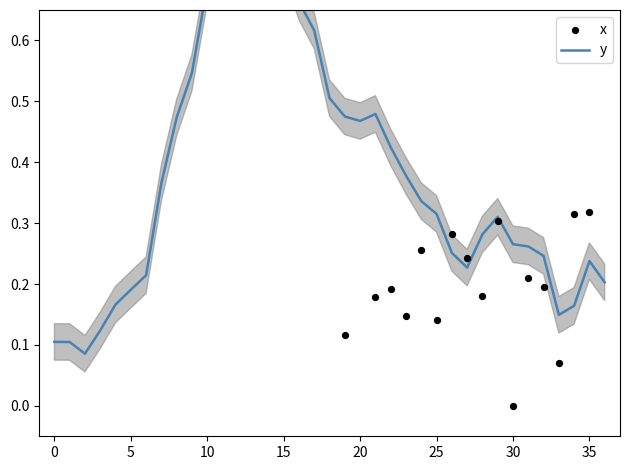

At how many categories does at least one series exceed 0?

37